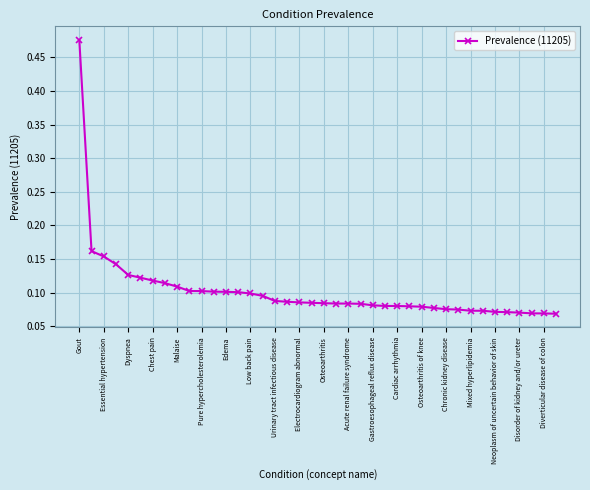

What is the difference between the maximum and minimum values?

0.4